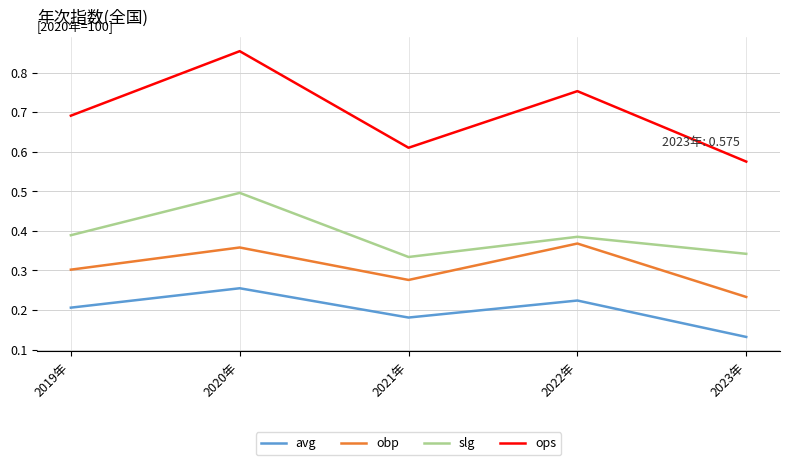

What are all the series names shown in the legend?

avg, obp, slg, ops